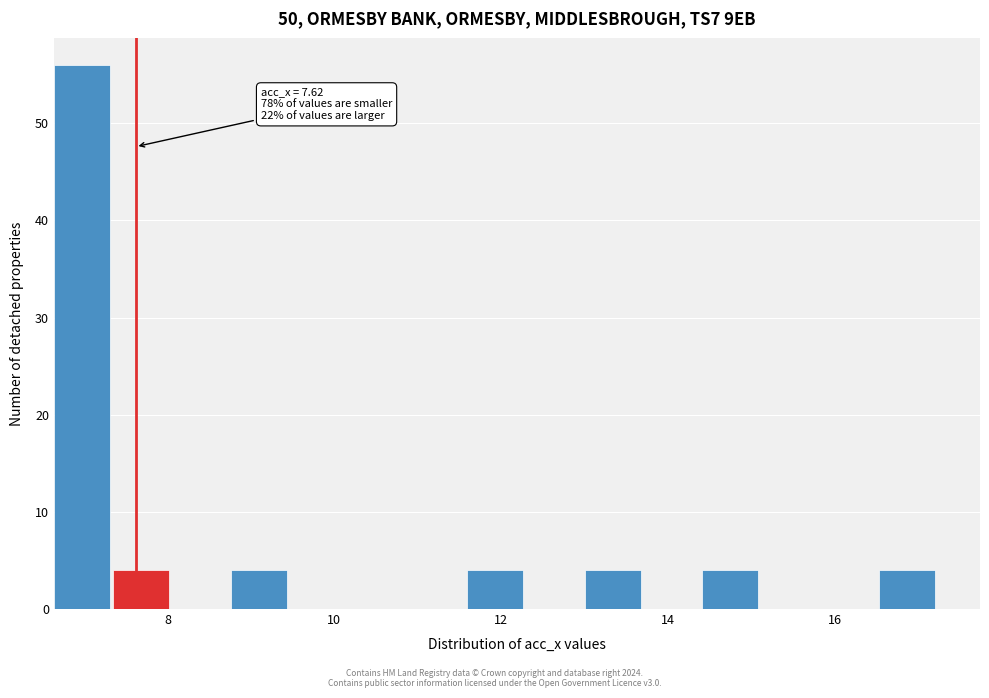

Around what value on the x-axis is the tallest bar? Give the approximate position of its centre, as read against the axis.

7.0